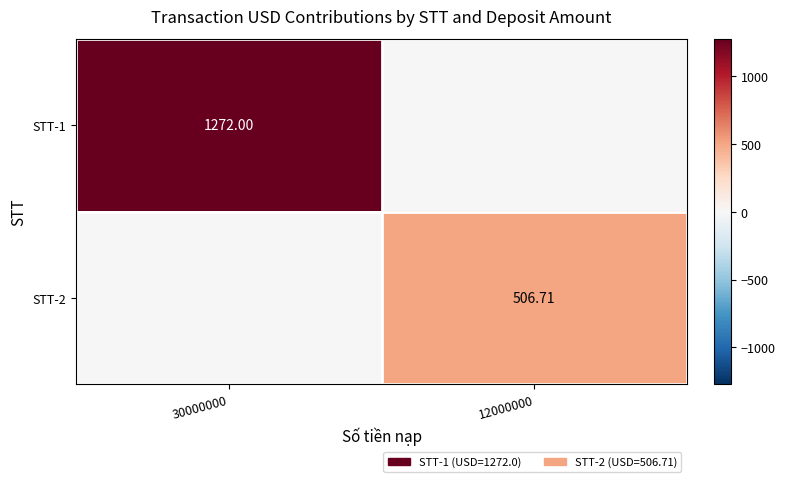

Is it true that STT-1 equals 1884.9 at 30000000?

False